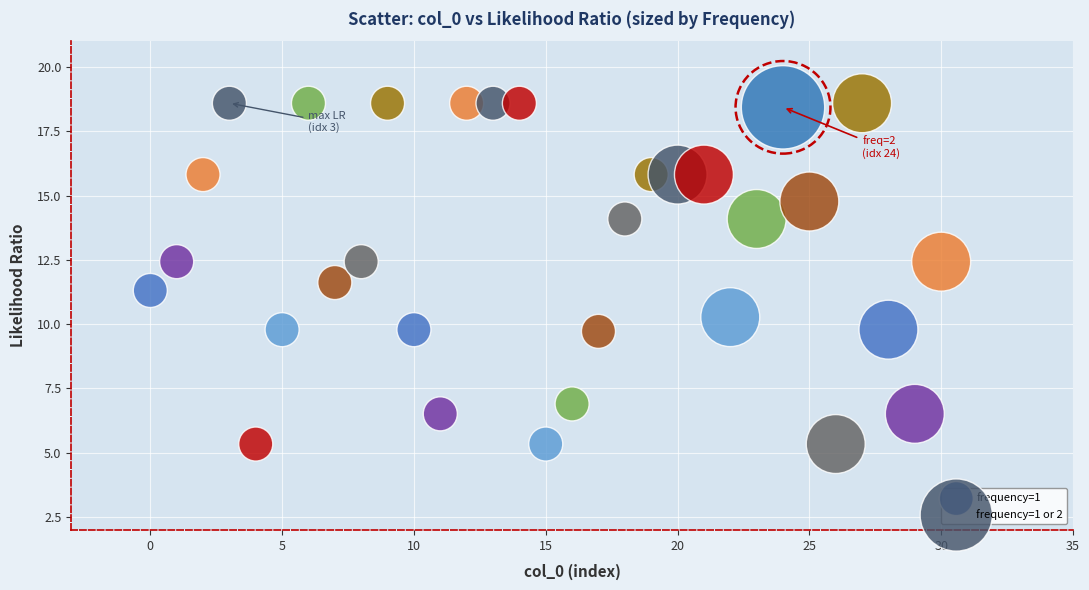

What are all the series names shown in the legend?

frequency=1, frequency=1 or 2